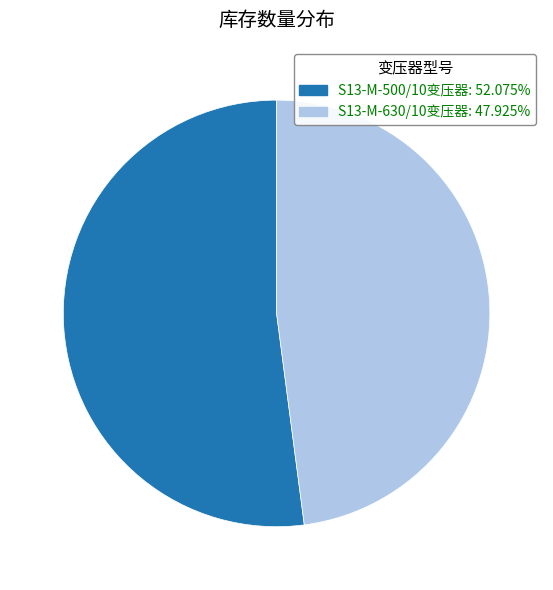

Does S13-M-630/10变压器 account for over 50% of the chart?

No